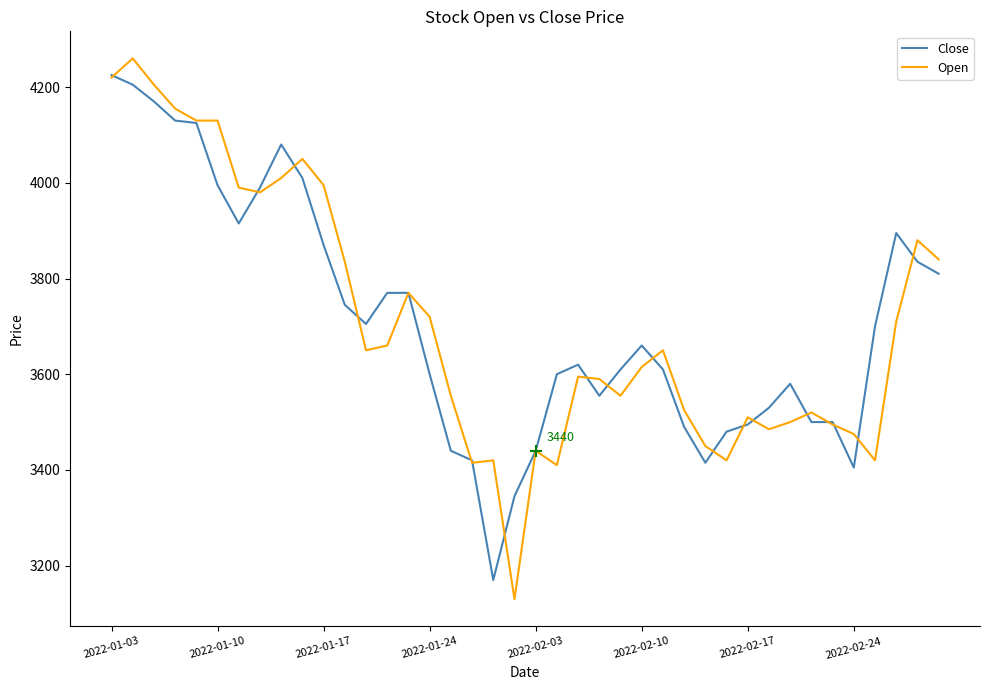

What is the maximum value shown in the chart?

4260